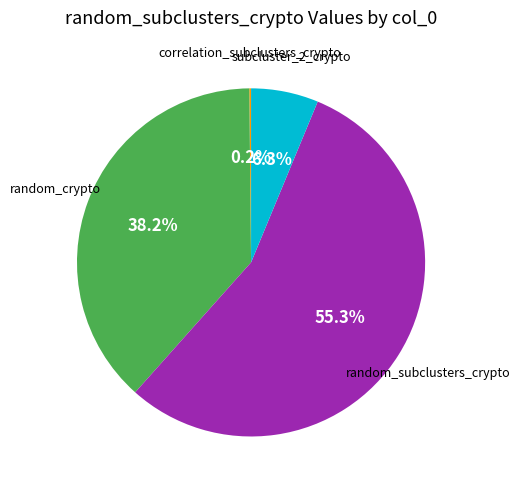

Does any single category account for the majority?

Yes